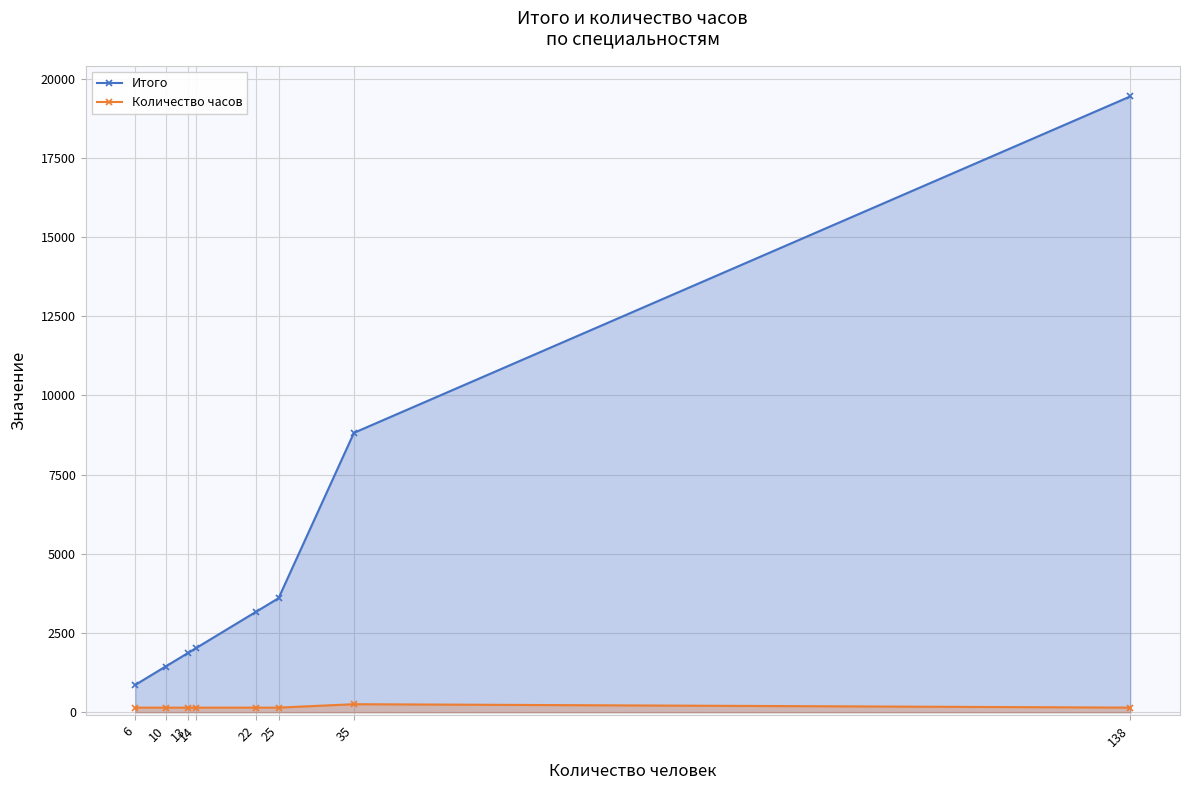

Does the chart have visible grid lines?

Yes